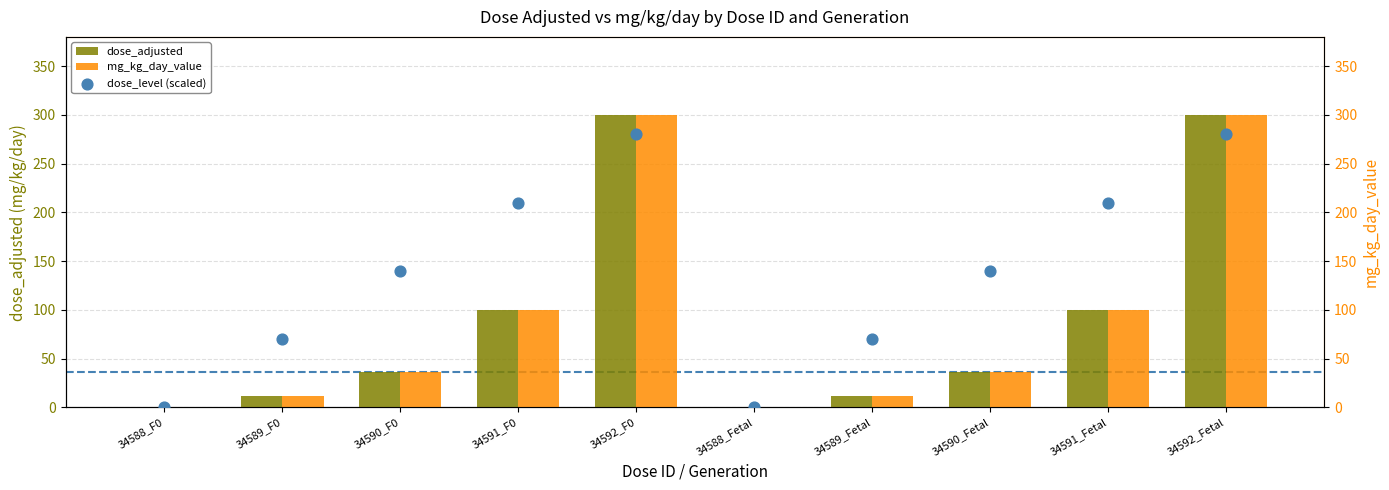

Which series has the largest Y range (max minus min)?

dose_adjusted